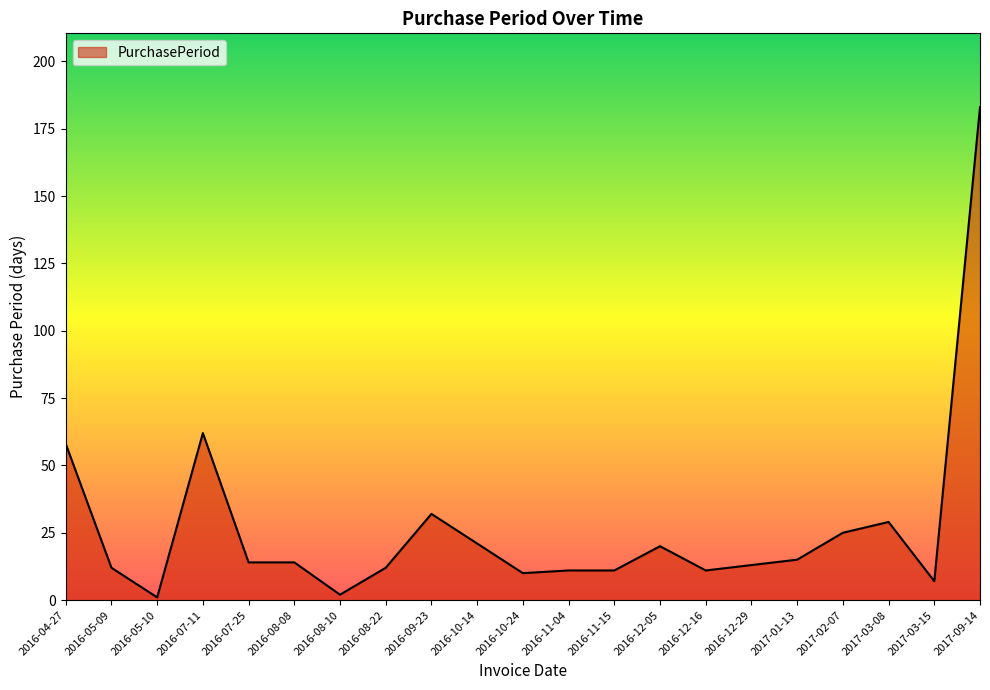

What is the difference between the maximum and minimum values?

182